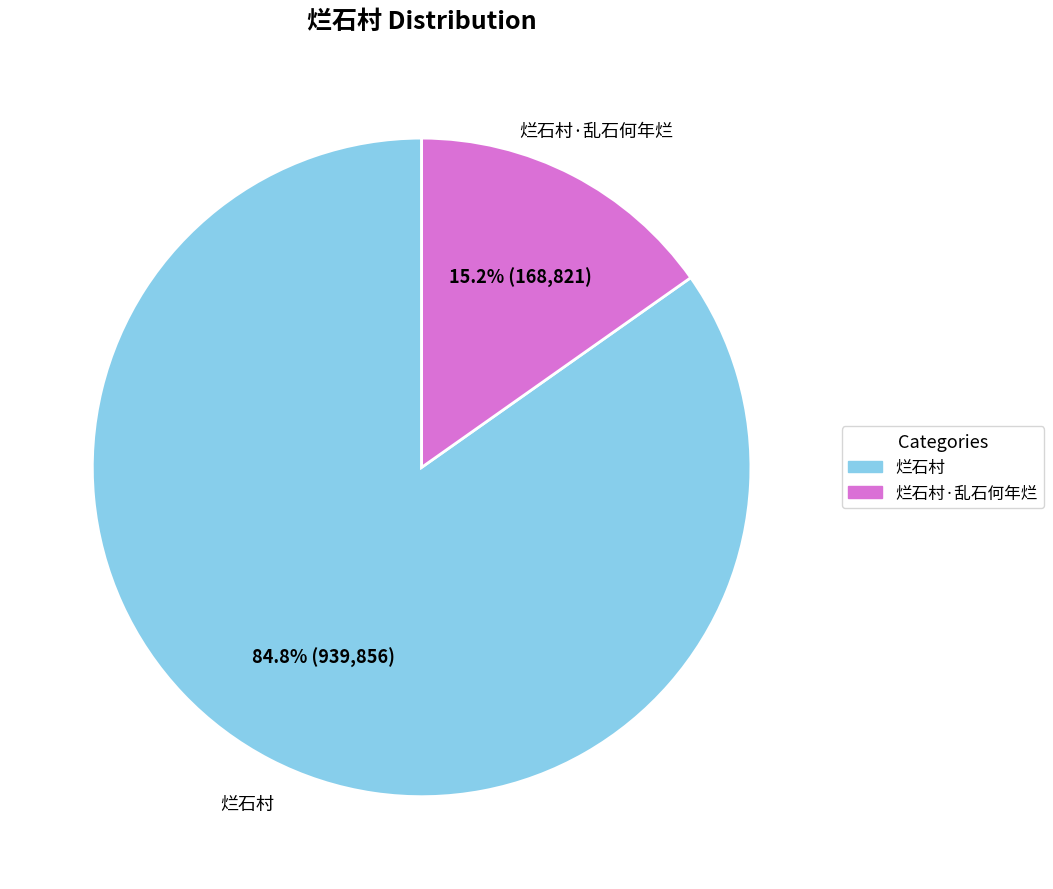

How many slices are in this pie chart?

2